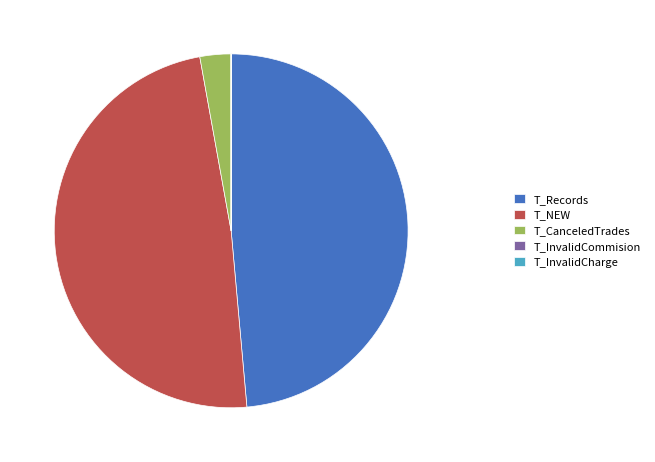

Combined, do T_NEW and T_CanceledTrades account for over 50%?

Yes